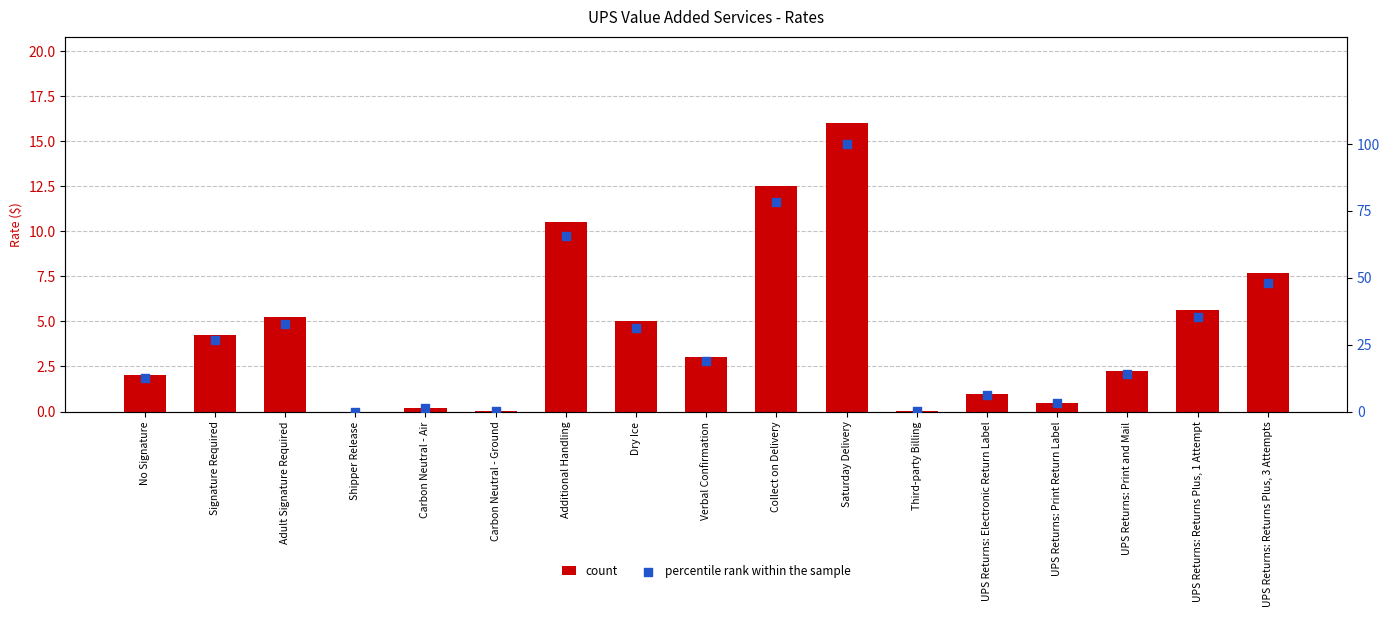

What is the total value across all series at Dry Ice?

36.2